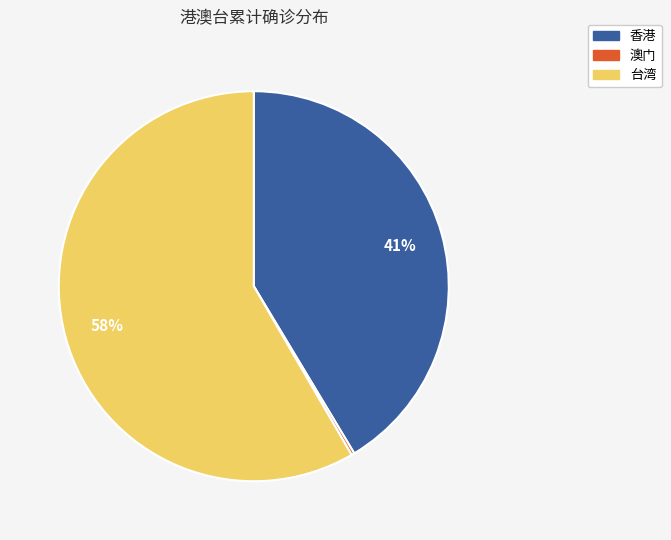

True or false: 台湾 accounts for 47% of the total.

False